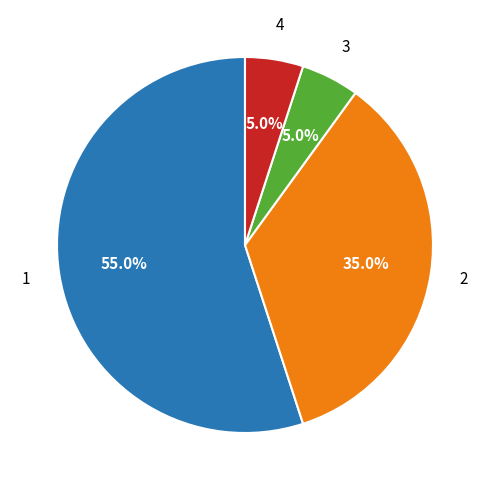

Is there a majority slice in this chart?

Yes